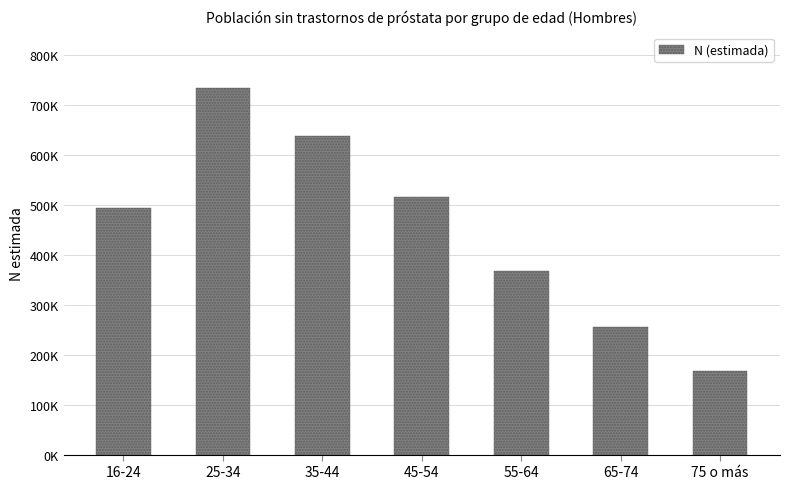

Does the chart contain any negative values?

No